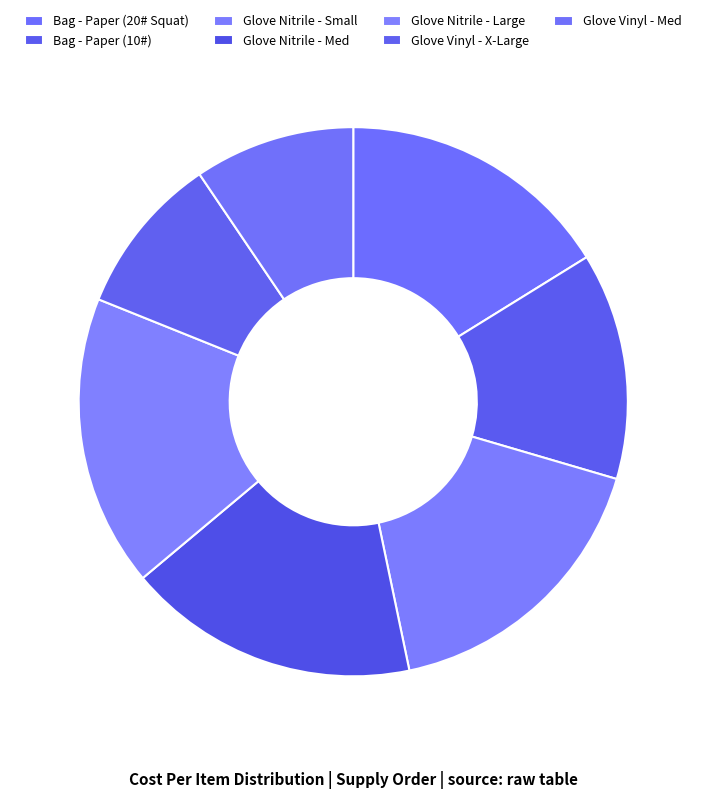

Count the number of slices in the pie.

7